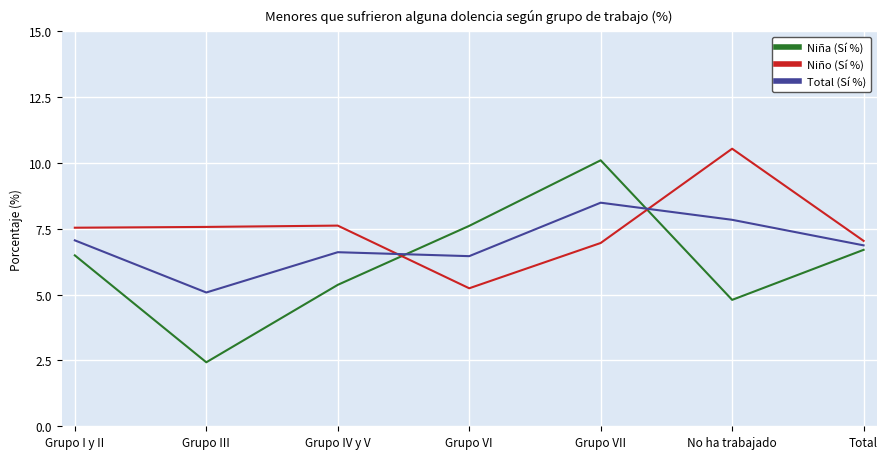

What is the sum of the Total (Sí %) values at Grupo I y II and Grupo IV y V?

13.7